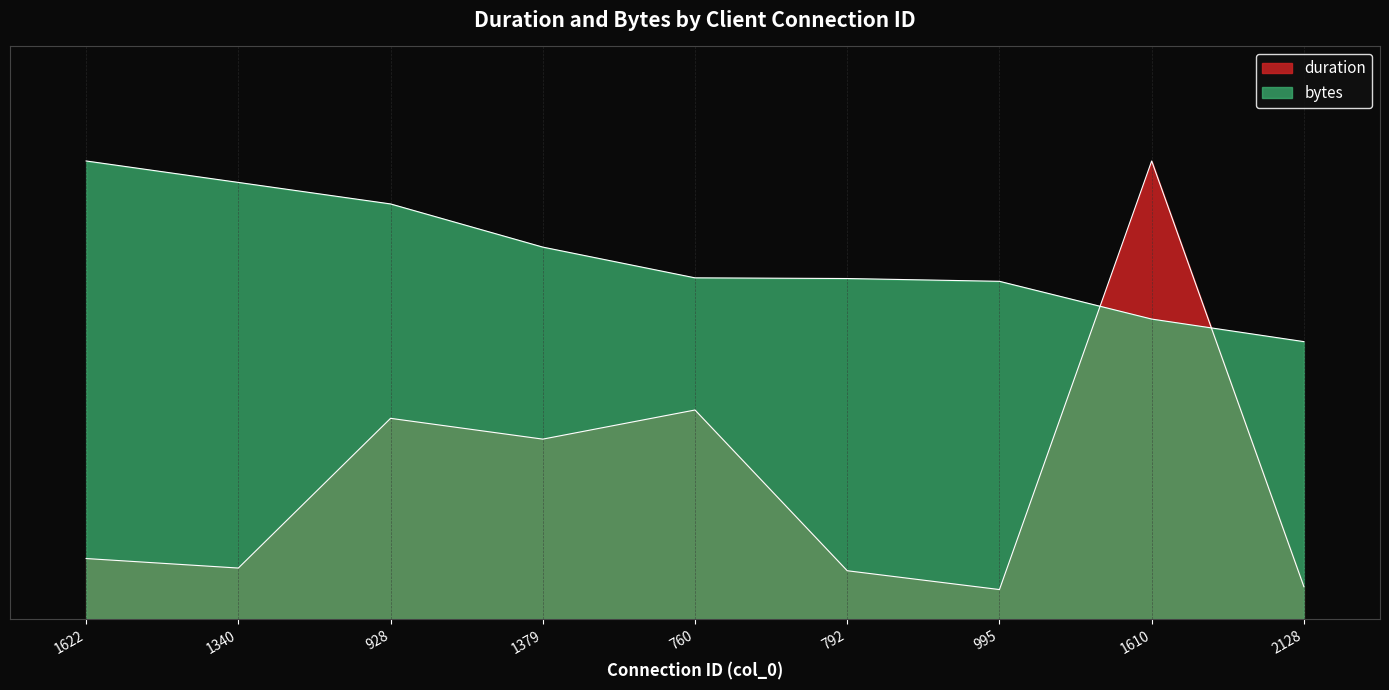

Does the chart display data point markers on the line(s)?

No